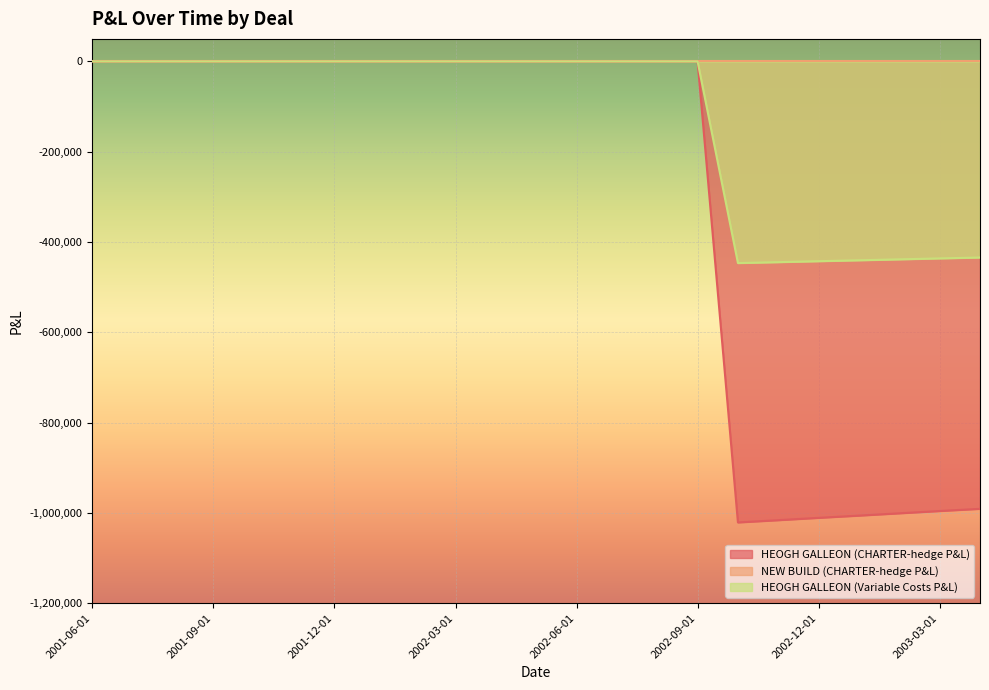

The value of HEOGH GALLEON (Variable Costs P&L) at 2002-03-01 is -185708.4. True or false?

False